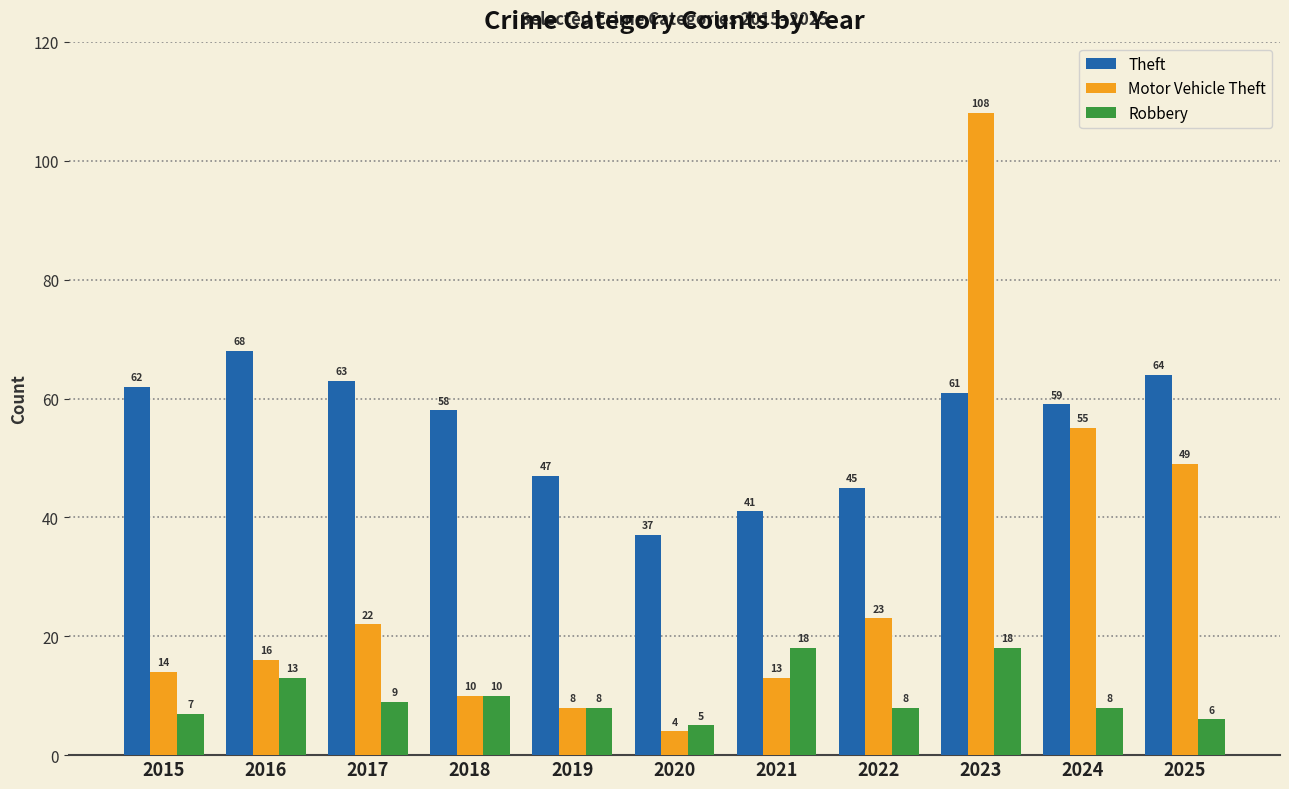

How many bars are there in each group?

3